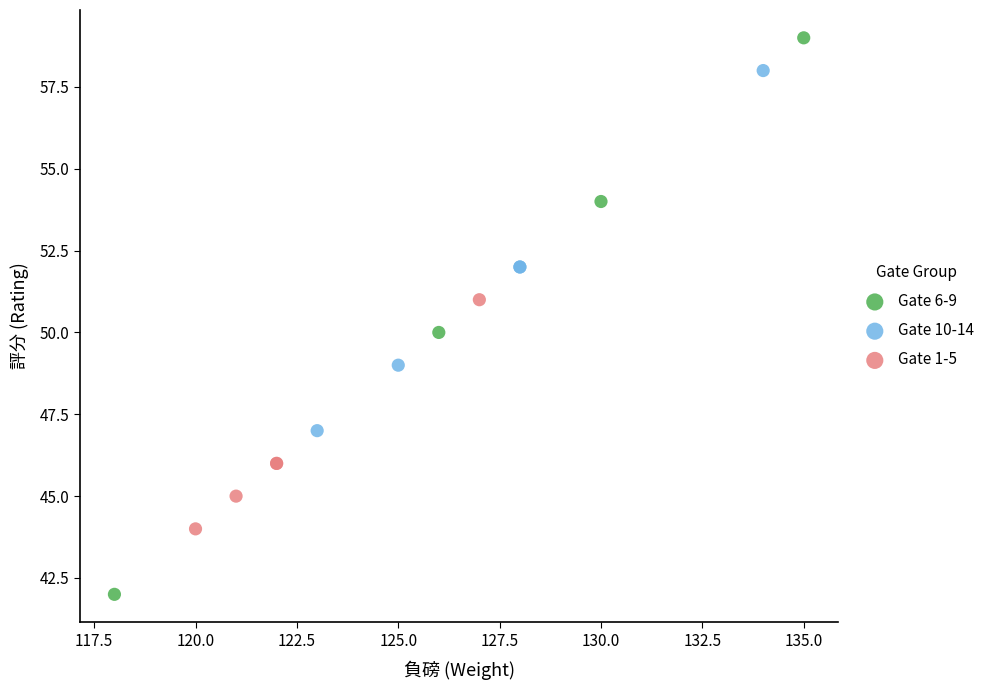

Which series contains the lowest Y value?

Gate 6-9